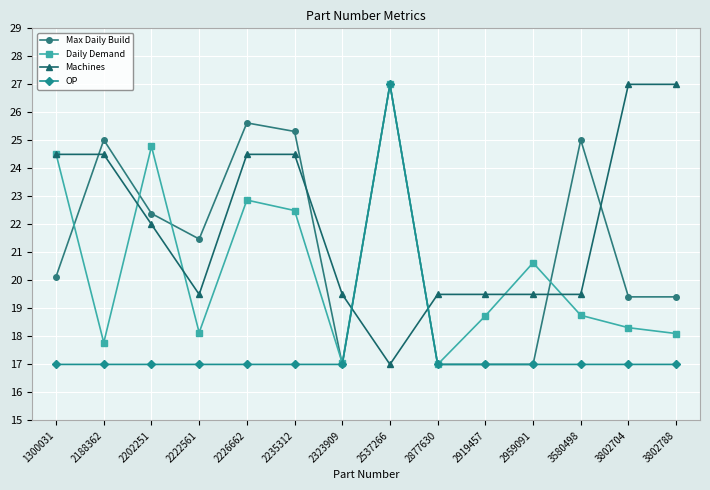

What is the value of the OP point at the 11th from the left?

17.0